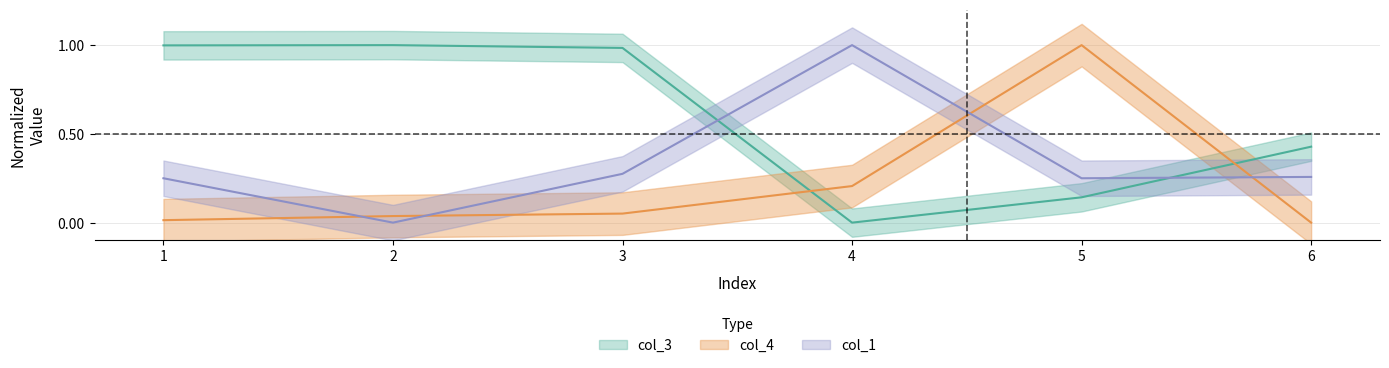

Is the value of col_1 at 4 greater than the value of col_4 at 5?

No